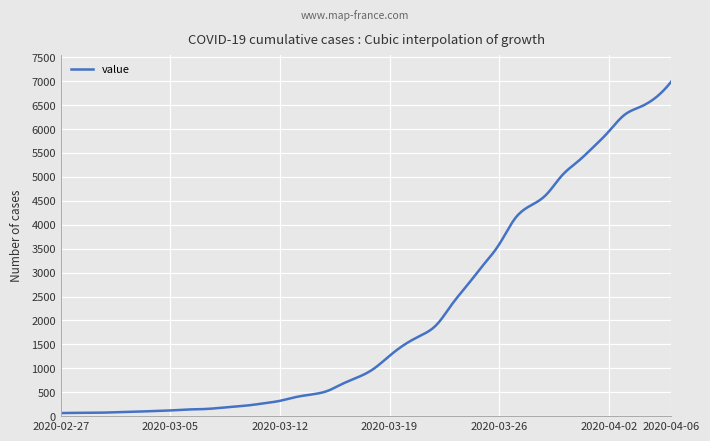

What is the difference between the maximum and minimum values?

6931.0